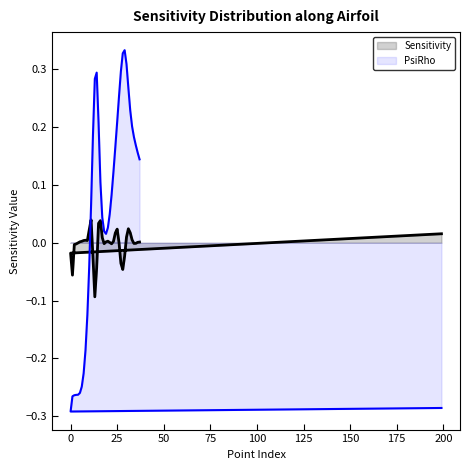

How many distinct data groups are displayed?

2